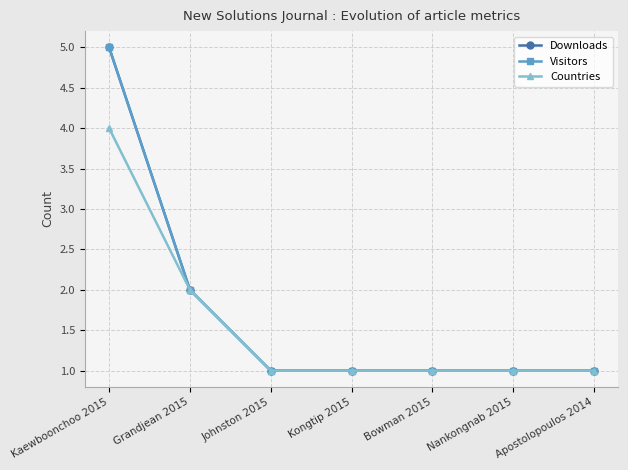

Is this an area chart (filled region under the line)?

No